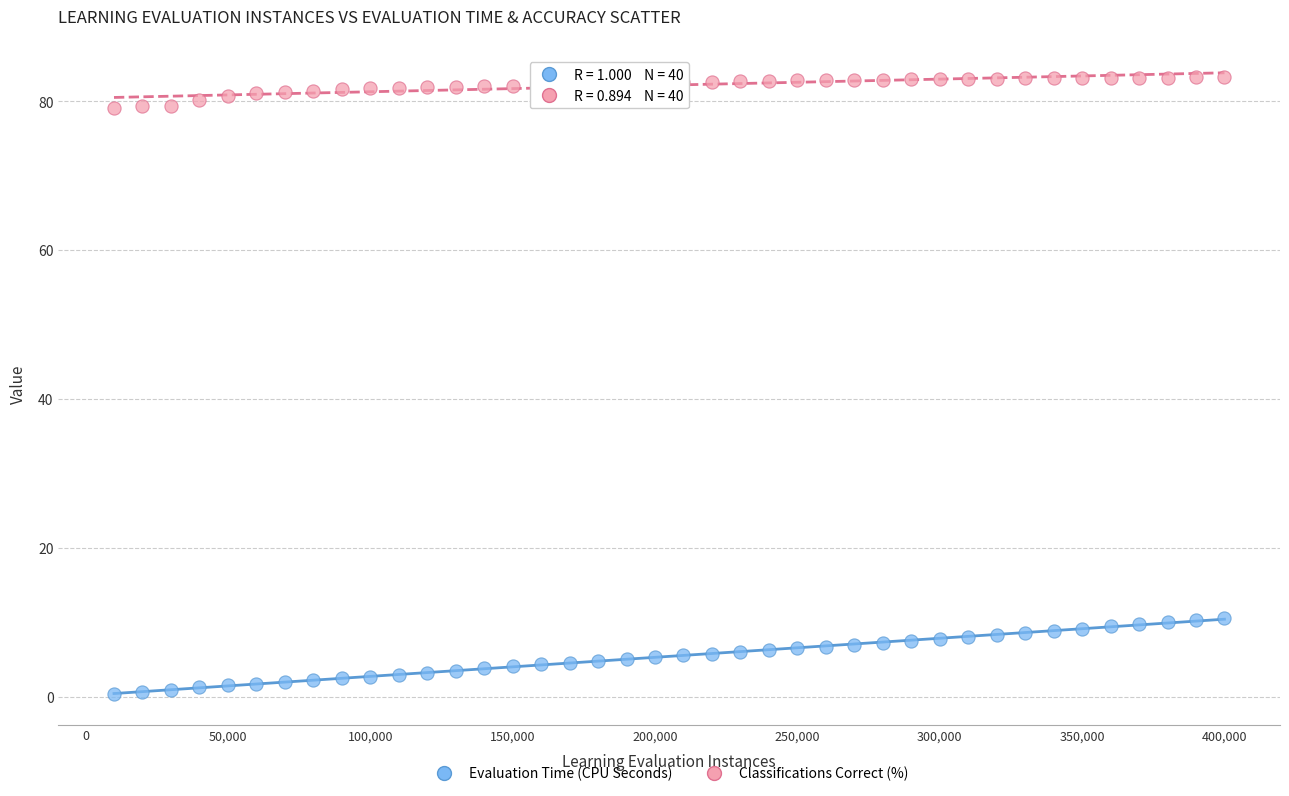

What are all the series names shown in the legend?

Evaluation Time (CPU Seconds), Classifications Correct (%)